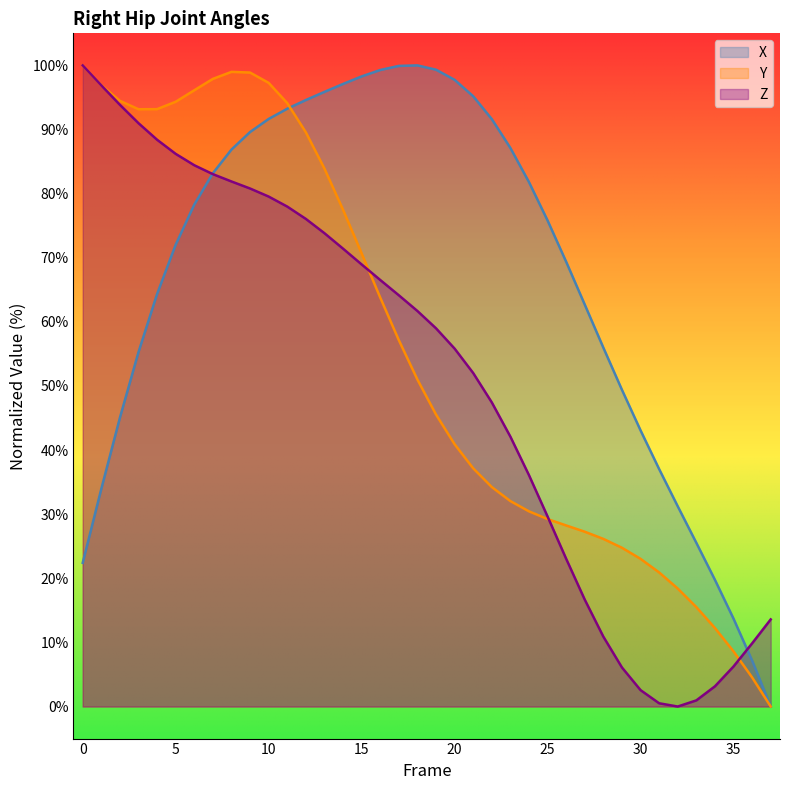

Is the value of Z at 14 greater than the value of X at 12?

No